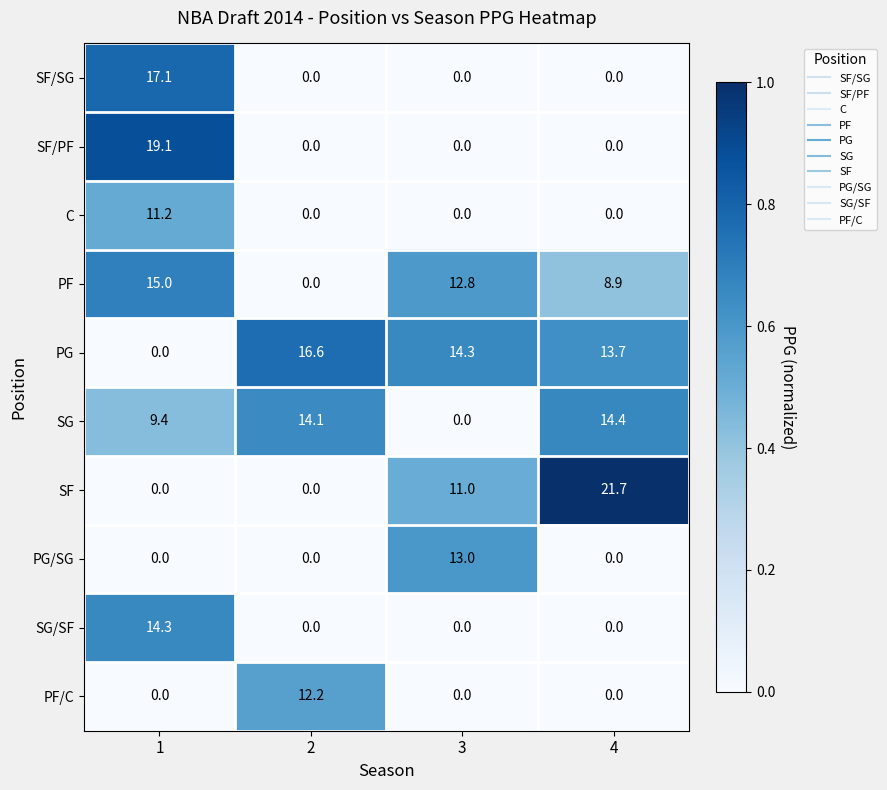

Which series has the largest total across all categories?

PG